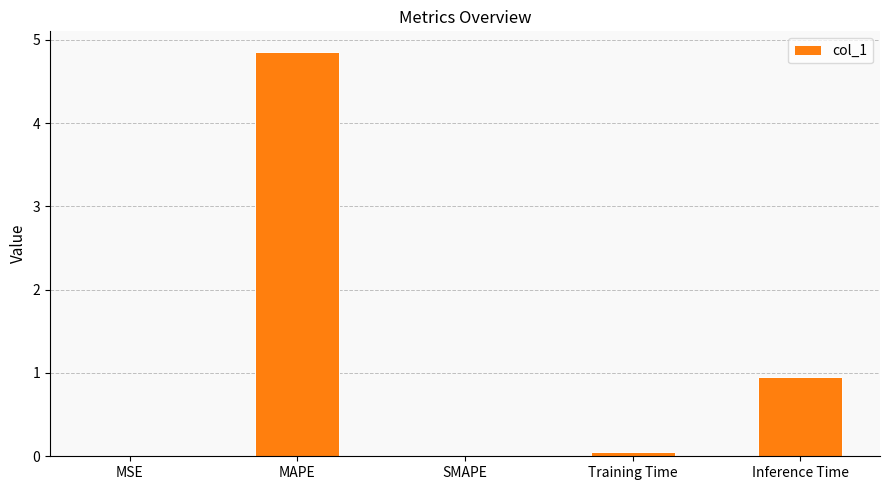

True or false: the data shows 0.0 at SMAPE.

True